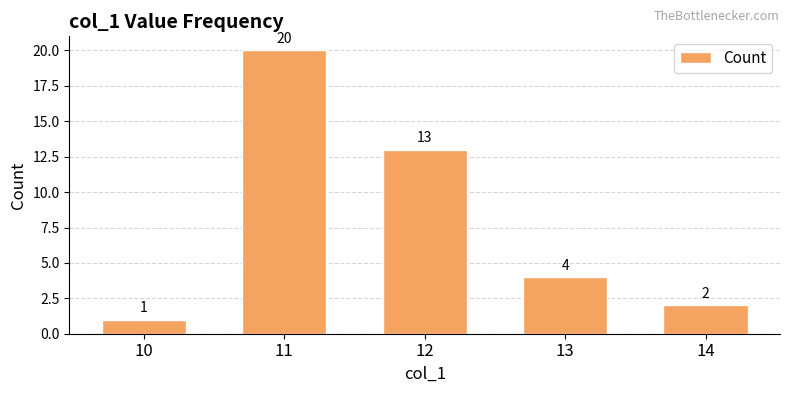

List the labels in order of value, smallest first.

10, 14, 13, 12, 11